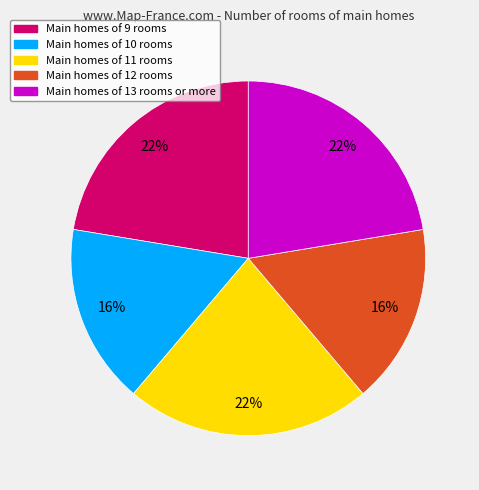

To the nearest percent, what is the average slice percentage?

20%